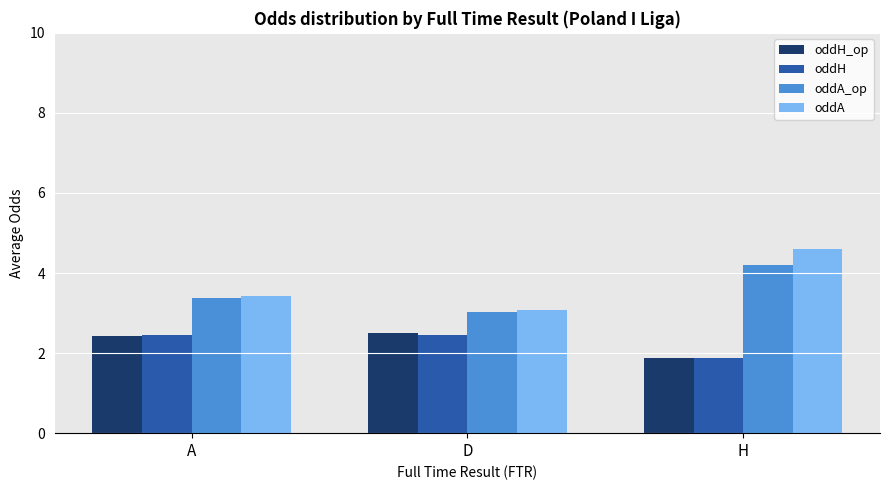

What is the difference between the maximum and minimum values in the oddH_op series?

0.6